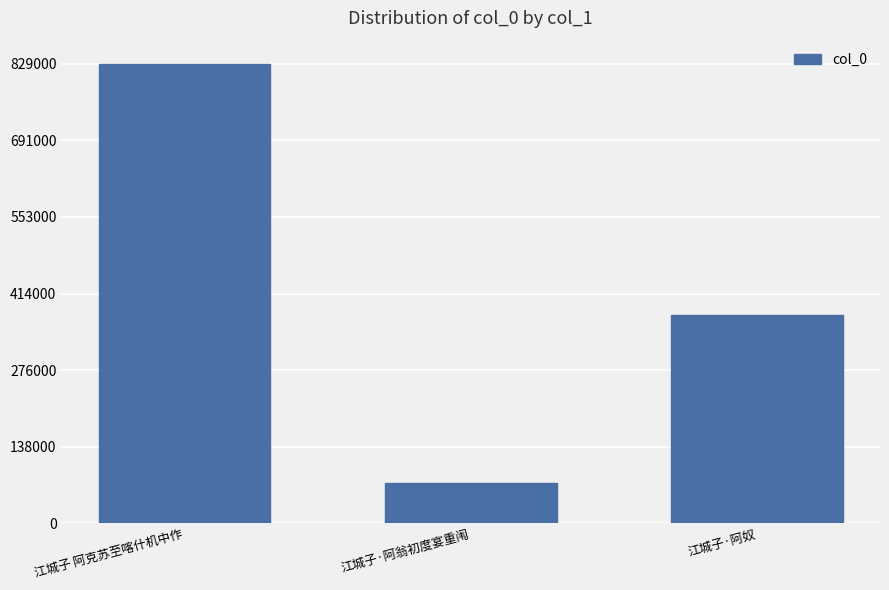

Are the bars horizontal?

No